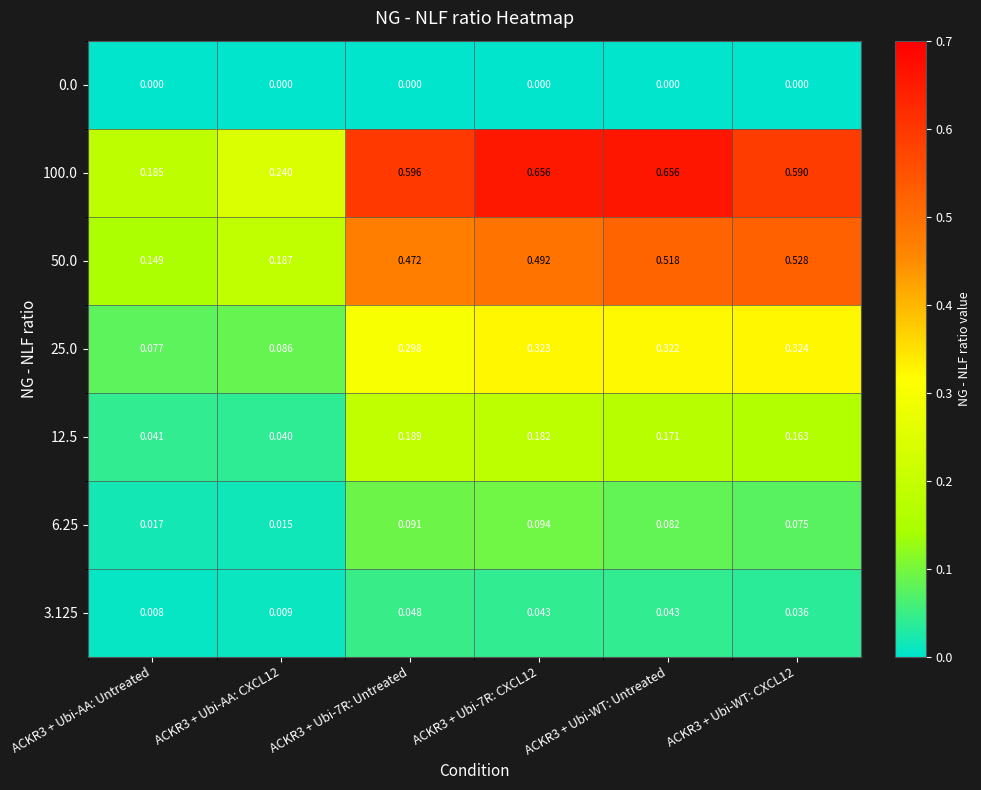

Is the value of 0.0 at ACKR3 + Ubi-AA: CXCL12 greater than the value of 50.0 at ACKR3 + Ubi-AA: Untreated?

No